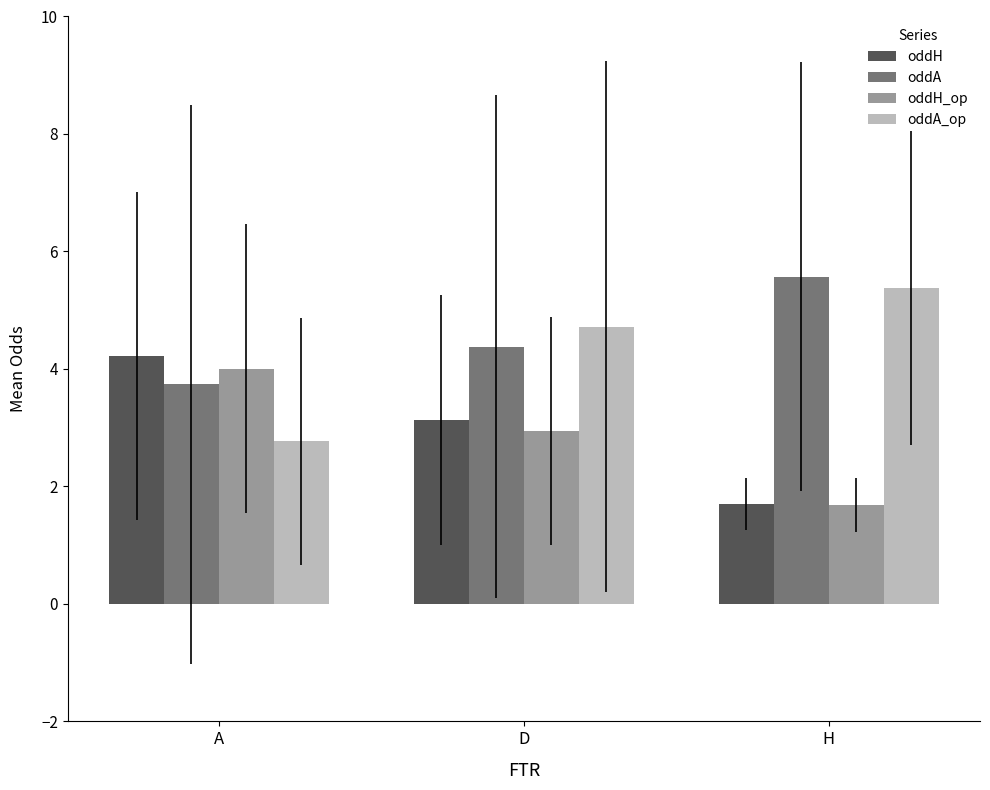

Reading right to left, list all the values displayed in this chart.

oddH: H=1.7	D=3.1	A=4.2
oddA: H=5.6	D=4.4	A=3.7
oddH_op: H=1.7	D=2.9	A=4.0
oddA_op: H=5.4	D=4.7	A=2.8